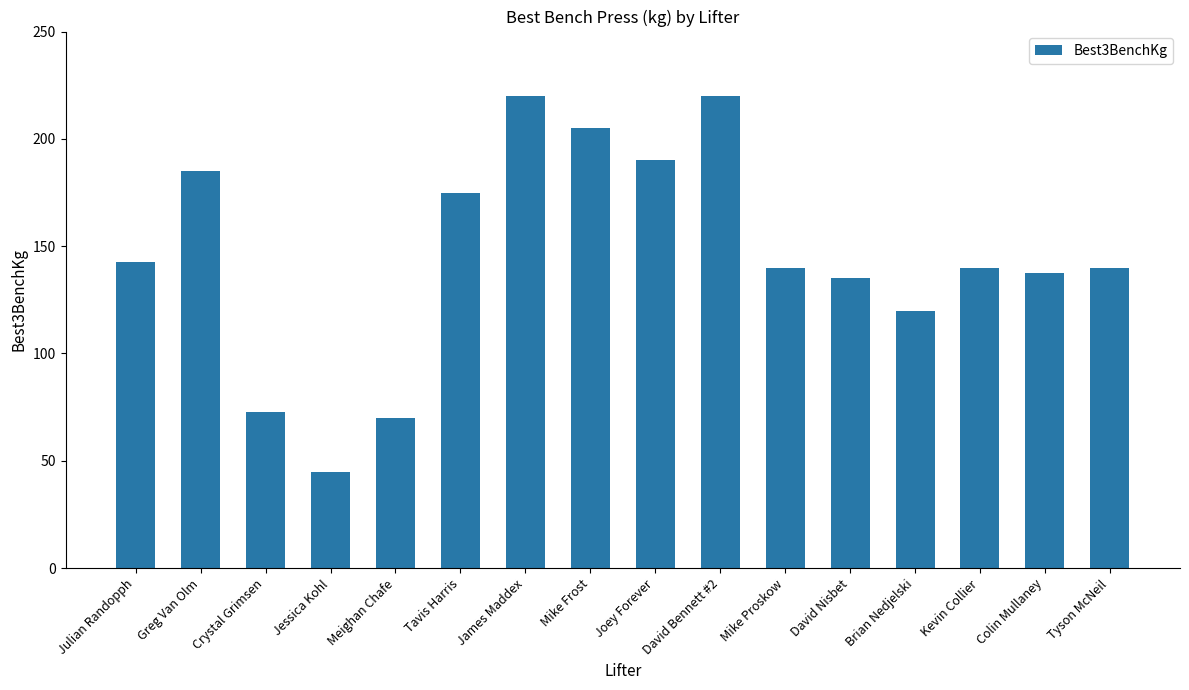

What is the maximum value shown in the chart?

220.0